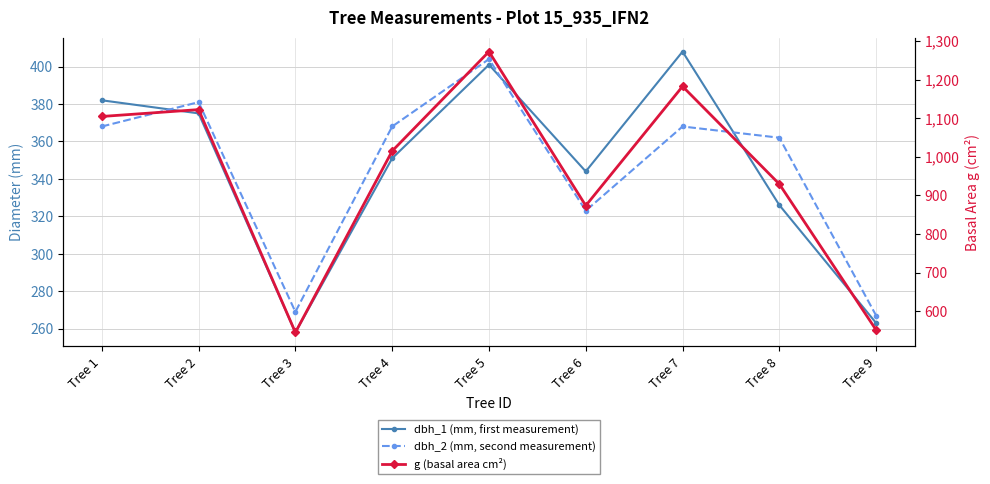

What is the sum of the dbh_2 (mm, second measurement) values at Tree 5 and Tree 6?

727.0